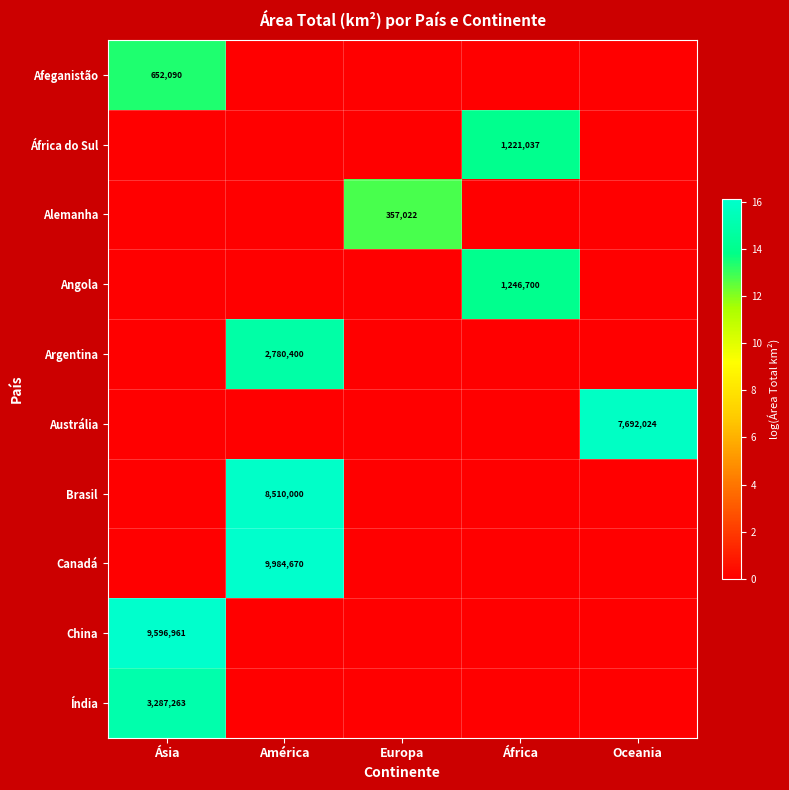

The value of Angola at África is 1246700. True or false?

True